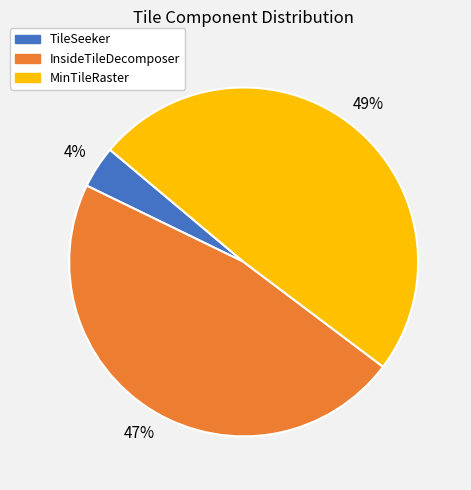

Do MinTileRaster and TileSeeker together represent more than half of the pie?

Yes